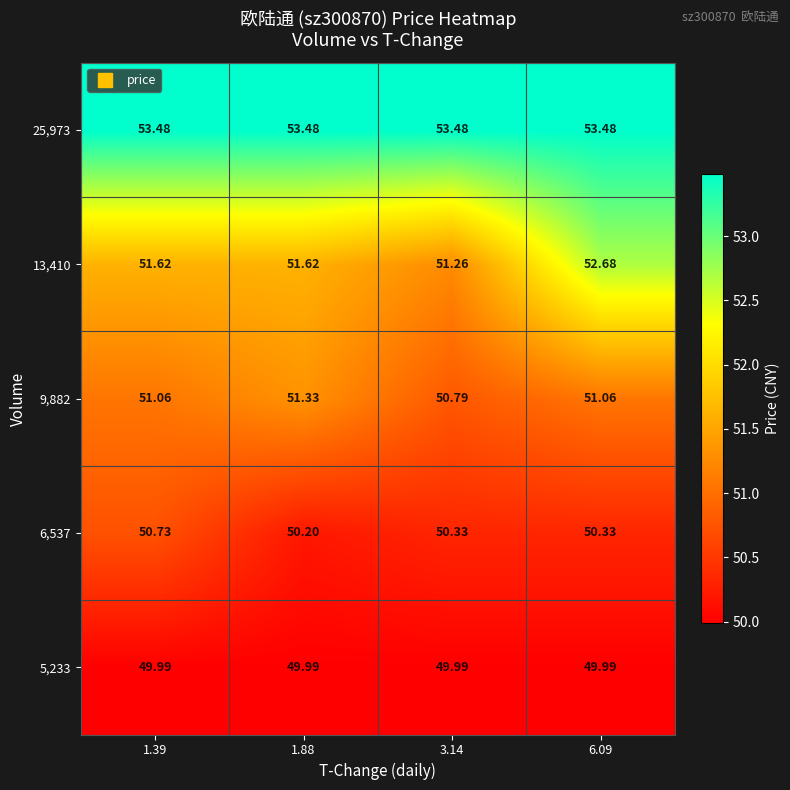

Is the value of 9,882 at 1.39 greater than the value of 25,973 at 3.14?

No